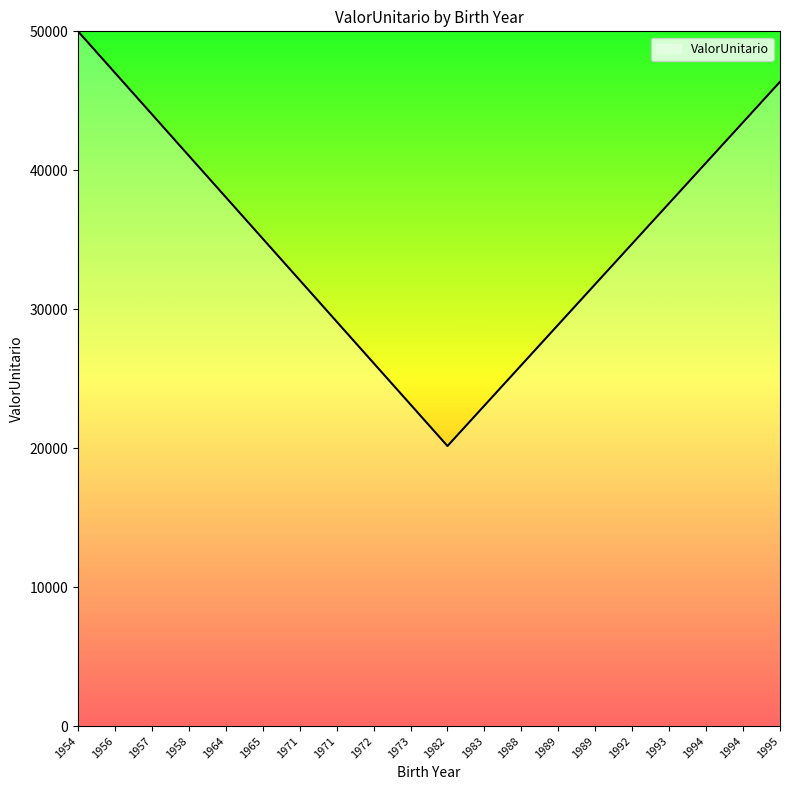

What is the difference between the second highest and minimum values?

26859.6